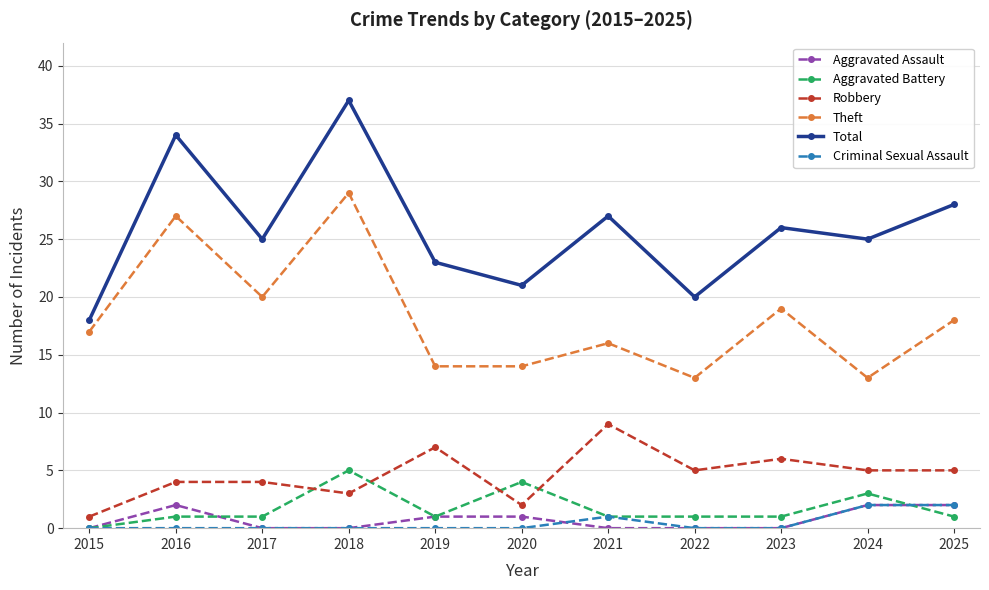

At which category is the sum across all series the highest?

2018